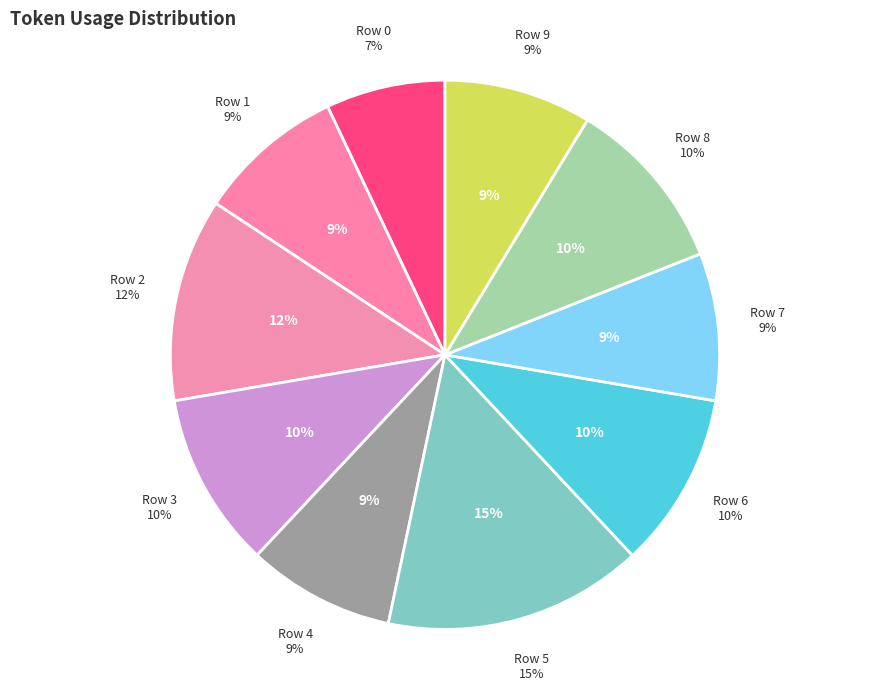

Approximately how many times larger is the value at Row 5 compared to Row 7?

1.8